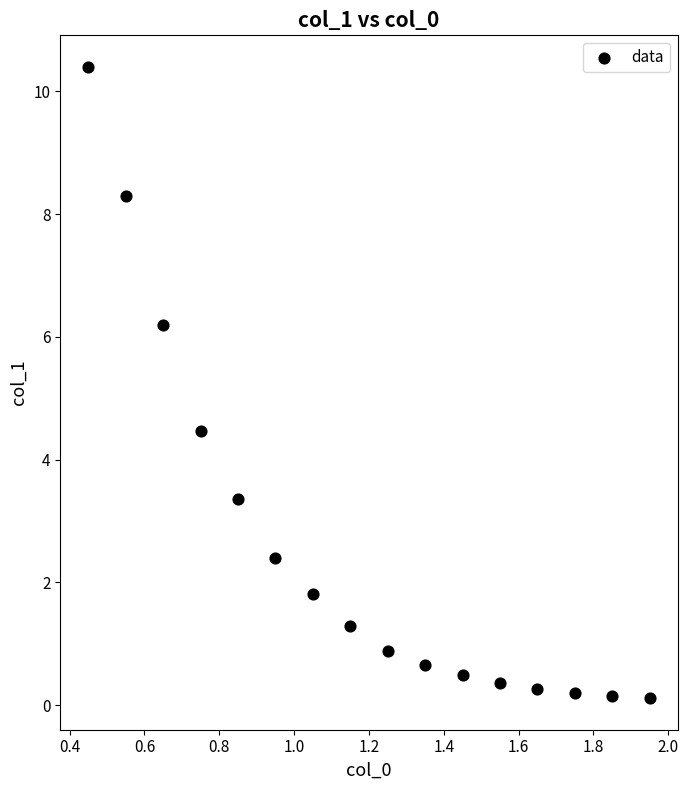

What is the range of X values (max minus min)?

1.5